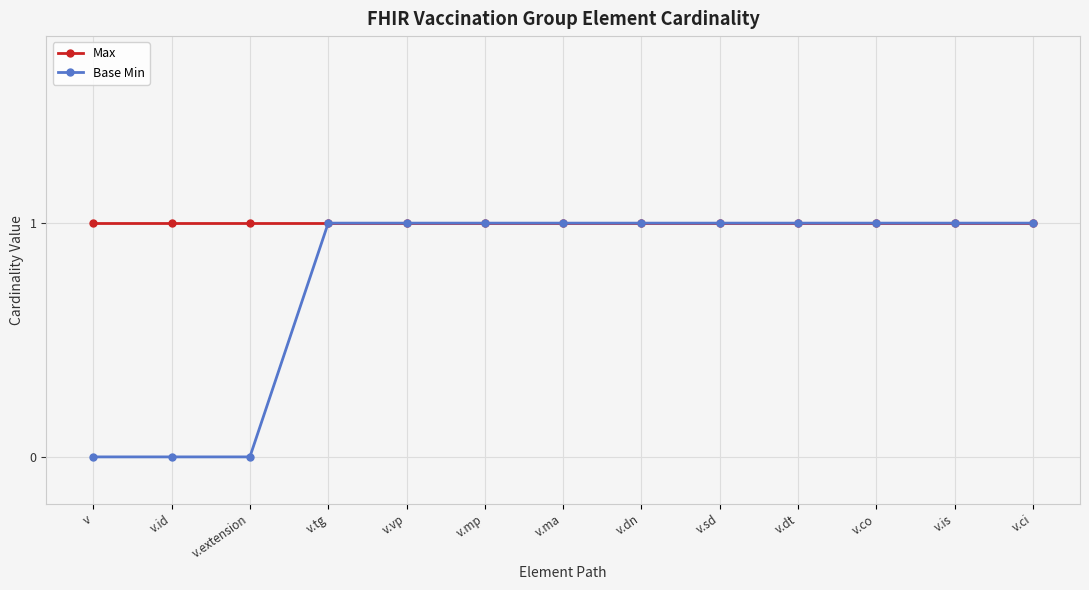

What is the difference between the second highest and second lowest values in the Base Min series?

1